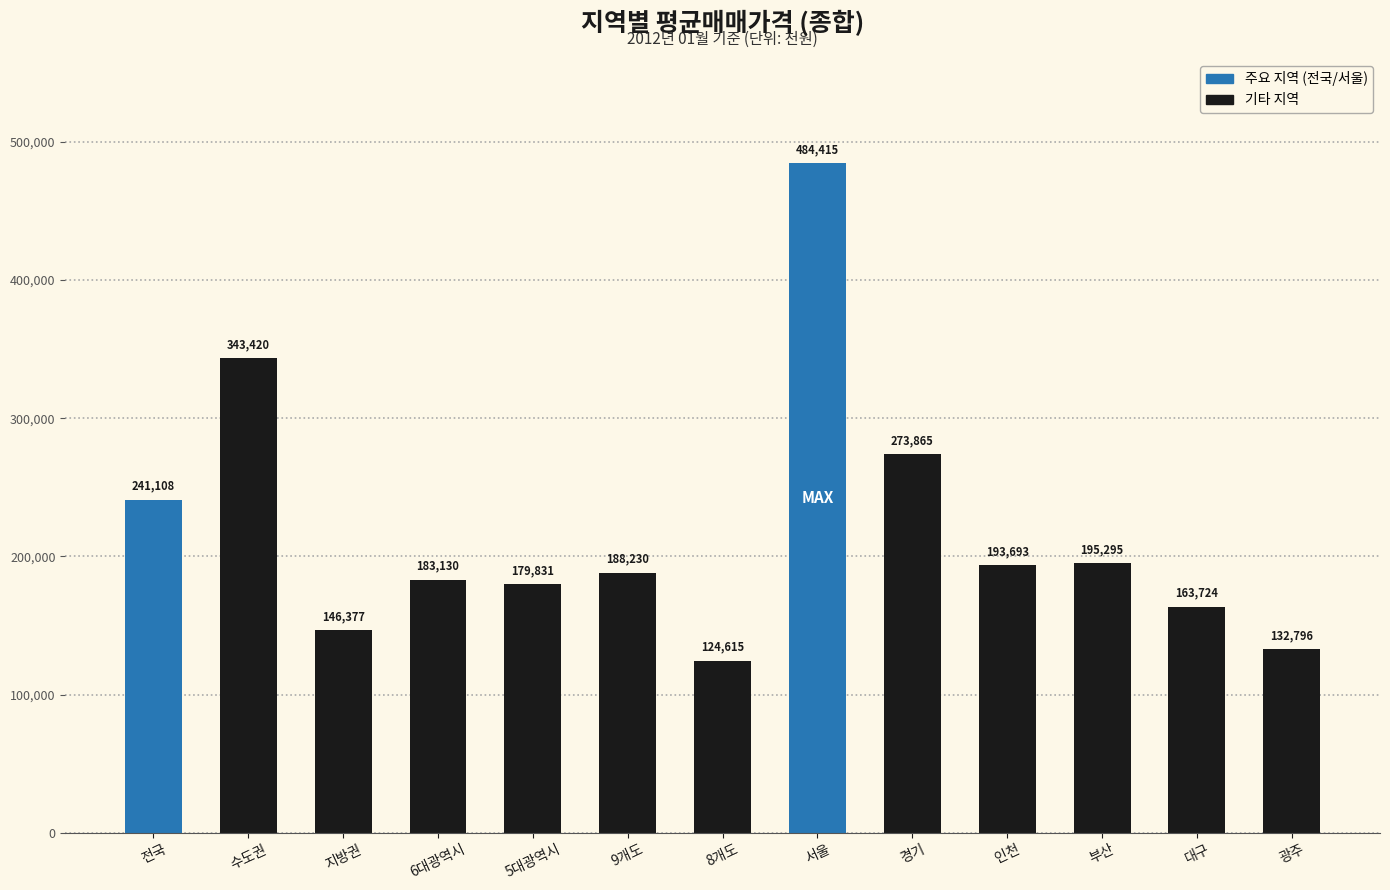

Reading left to right, what are all the values shown in this chart?

241108	343420	146377	183130	179831	188230	124615	484415	273865	193693	195295	163724	132796